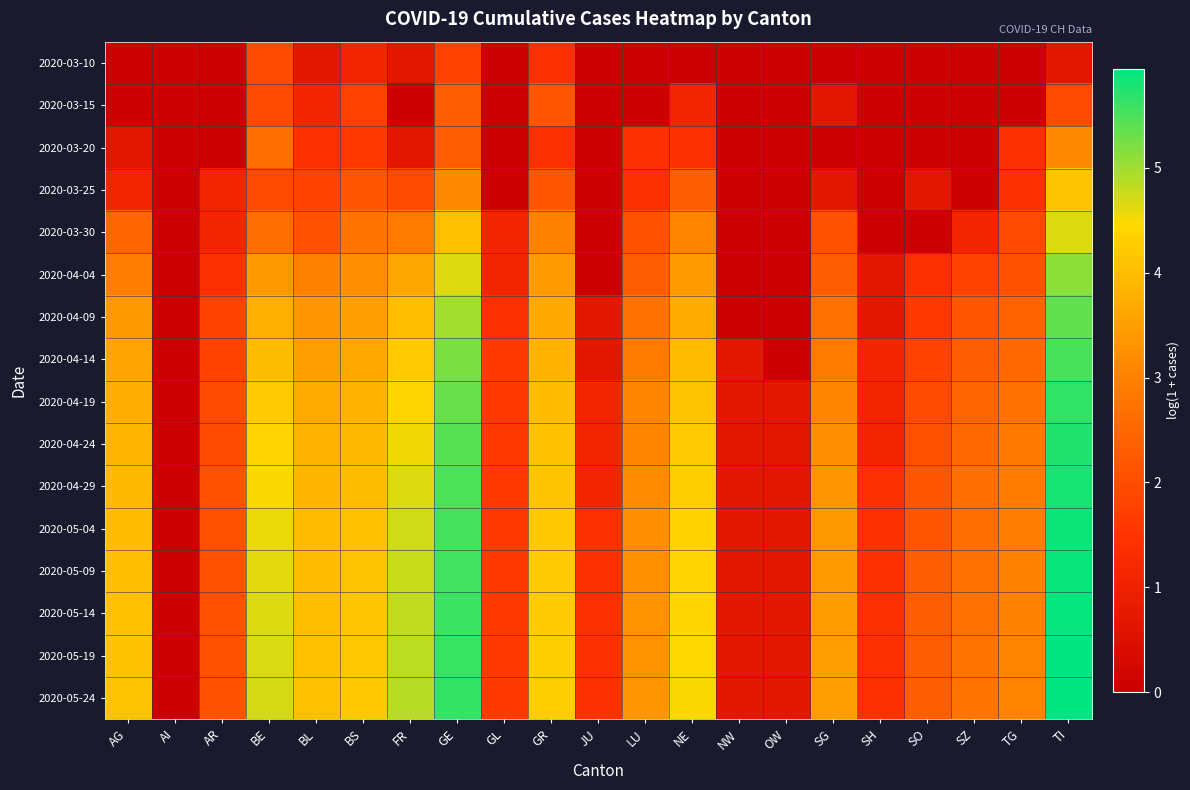

What is the total value across all series at BE?

58.5